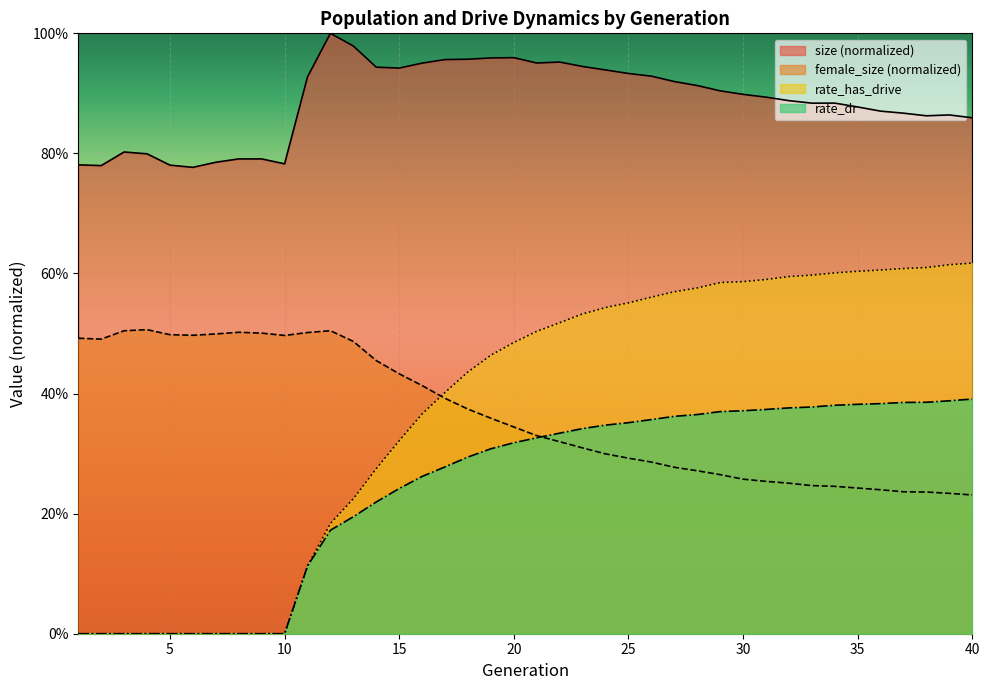

How many values in the rate_has_drive series exceed 0?

30